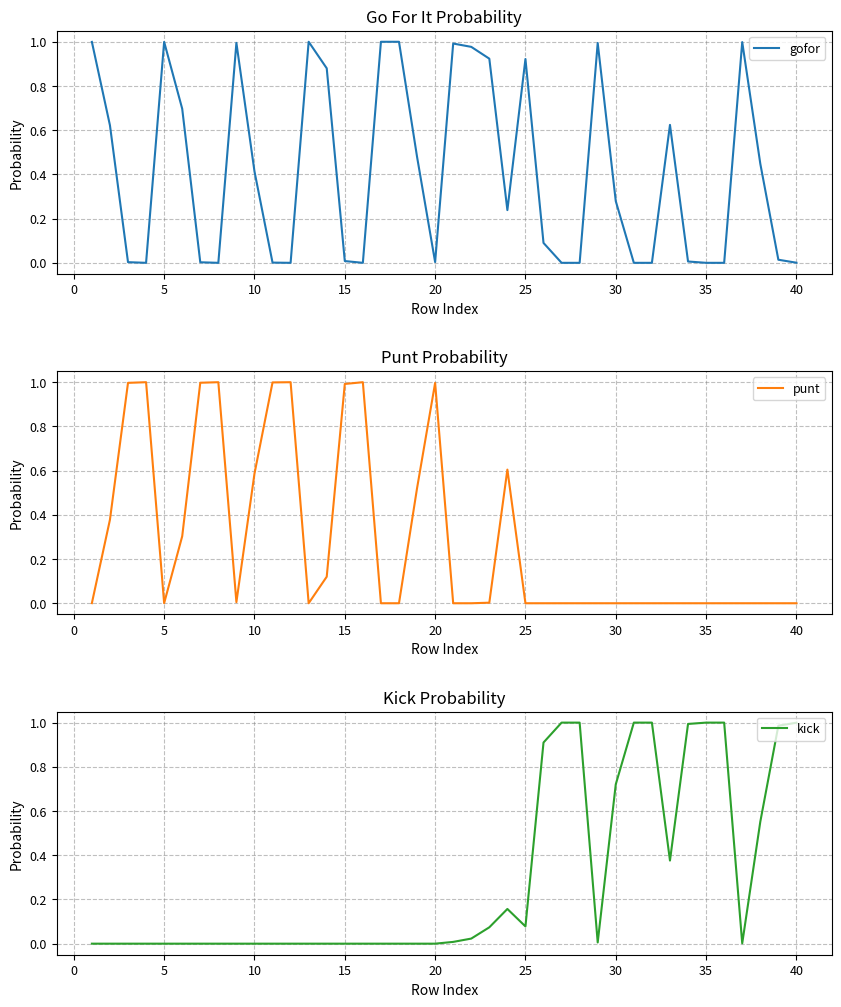

List the series in order of their peak value, lowest first.

gofor, punt, kick